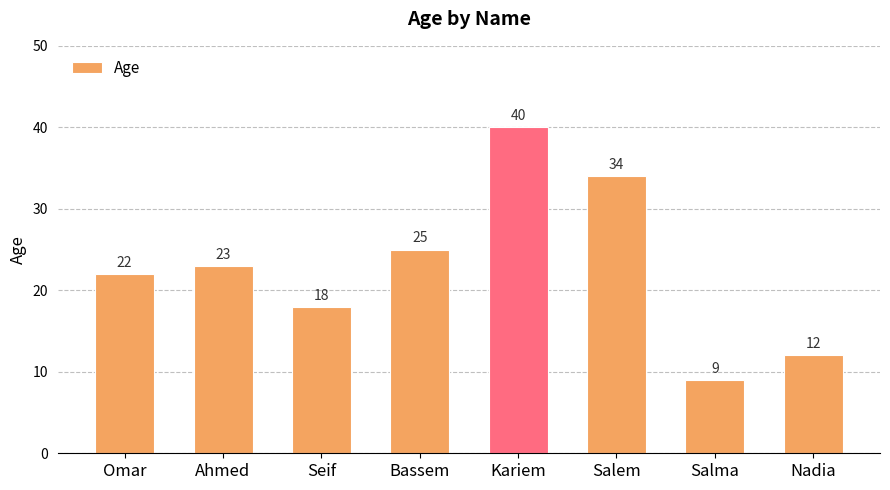

How many series are shown in this chart?

1